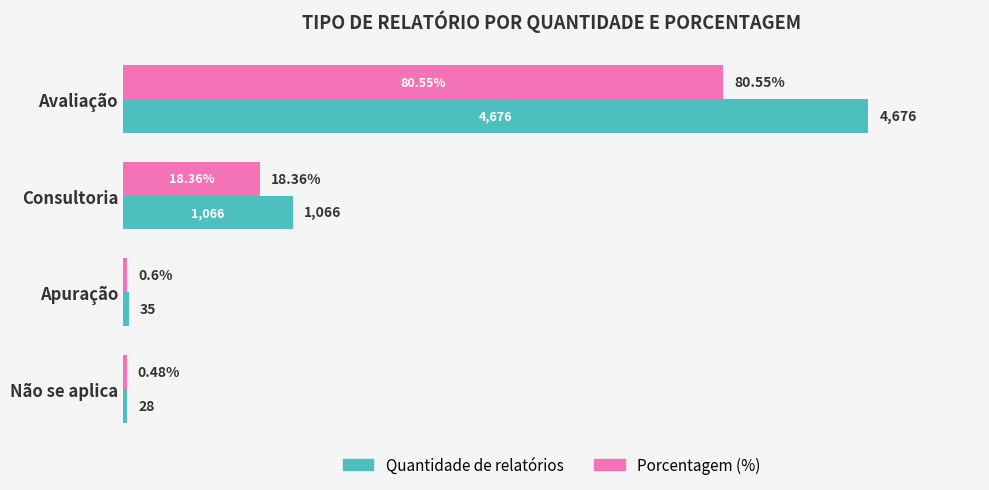

Rank the series by their average value, from lowest to highest.

Porcentagem (%), Quantidade de relatórios